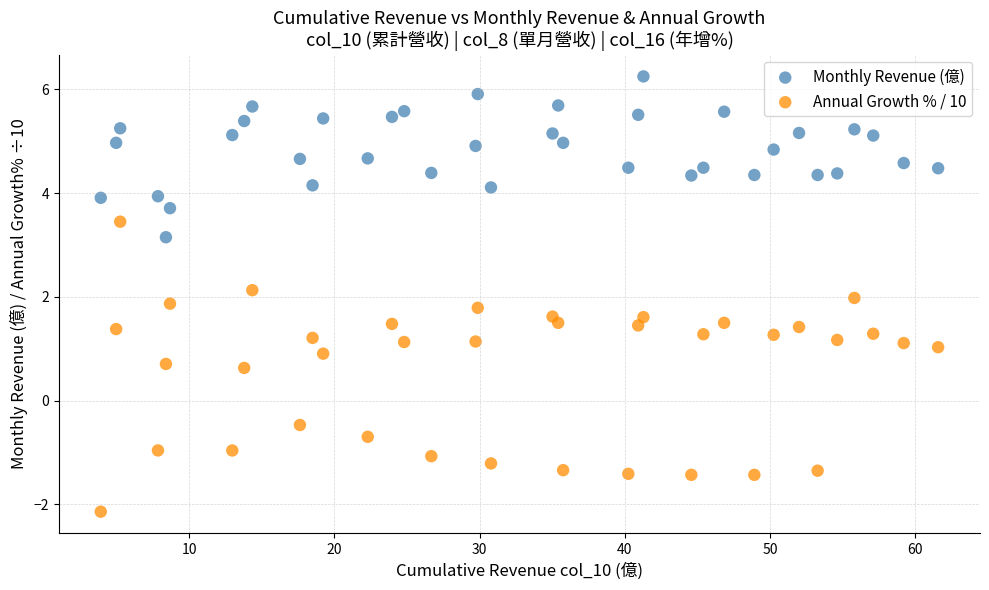

Which series reaches the maximum Y coordinate?

Monthly Revenue (億)